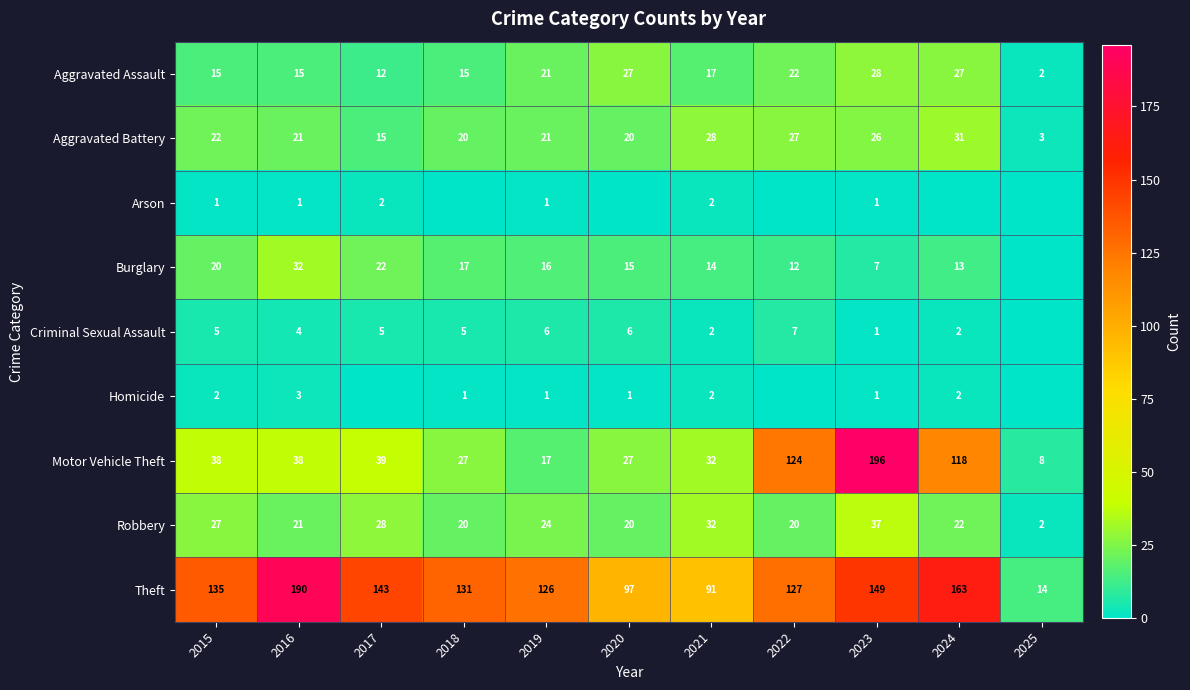

What is the highest value of the Motor Vehicle Theft series?

196